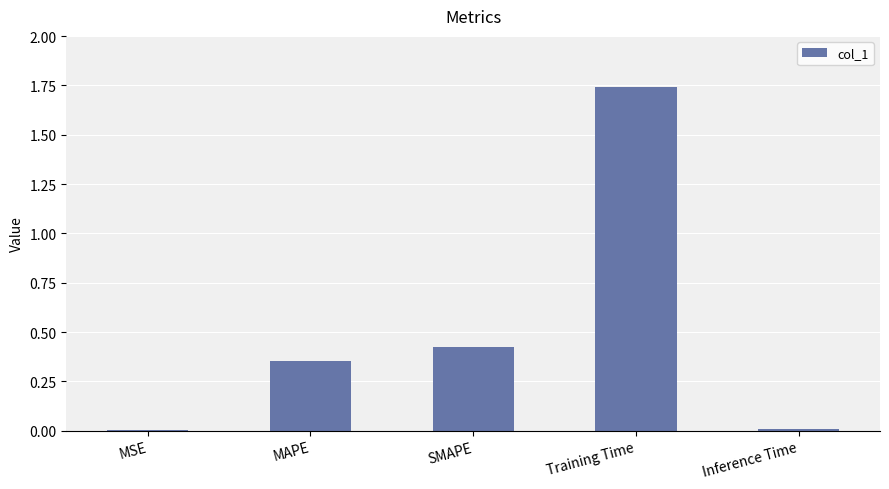

Which category has the highest value across all series?

Training Time